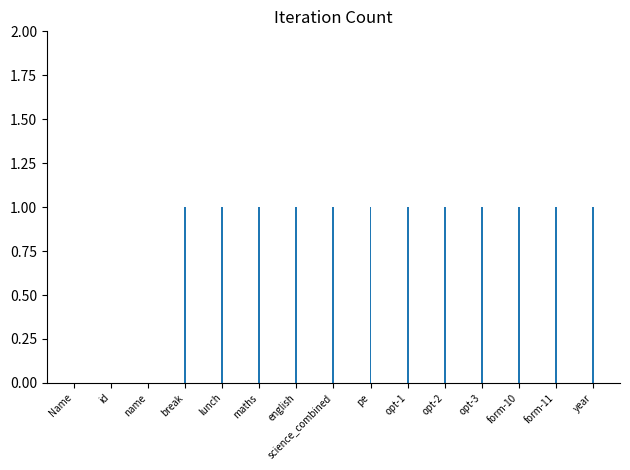

The chart shows a value of 1 at opt-2. True or false?

True